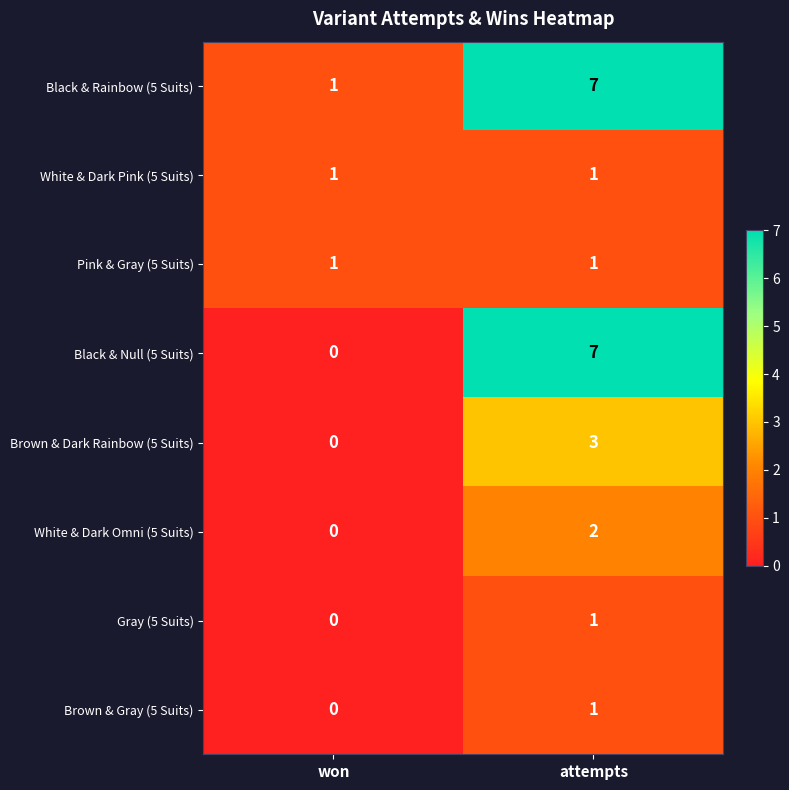

Reading left to right, list all the values displayed in this chart.

Black & Rainbow (5 Suits): 1	7
White & Dark Pink (5 Suits): 1	1
Pink & Gray (5 Suits): 1	1
Black & Null (5 Suits): 0	7
Brown & Dark Rainbow (5 Suits): 0	3
White & Dark Omni (5 Suits): 0	2
Gray (5 Suits): 0	1
Brown & Gray (5 Suits): 0	1